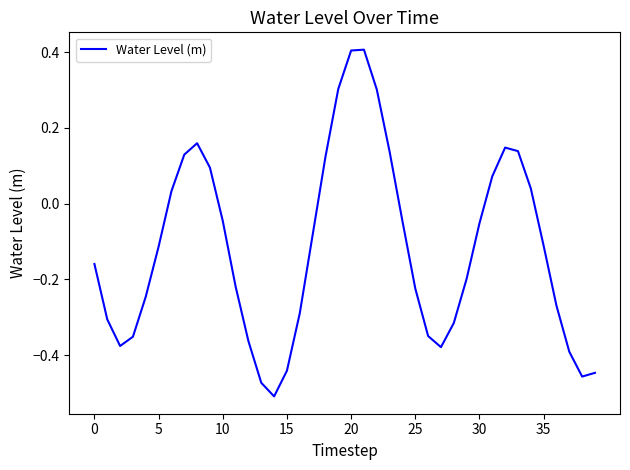

What is the maximum value shown in the chart?

0.4